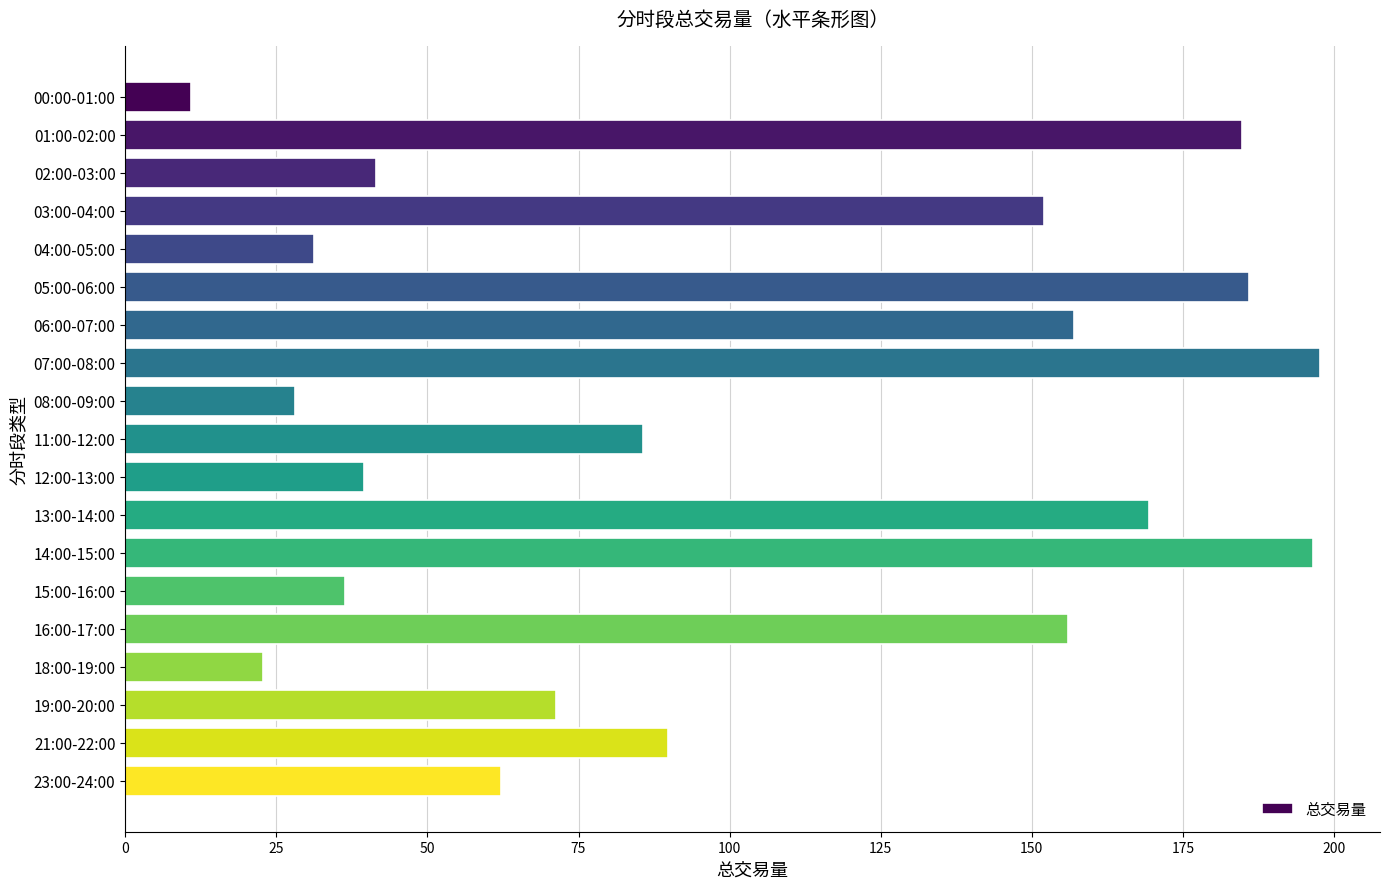

The value at 02:00-03:00 is 69.3. True or false?

False